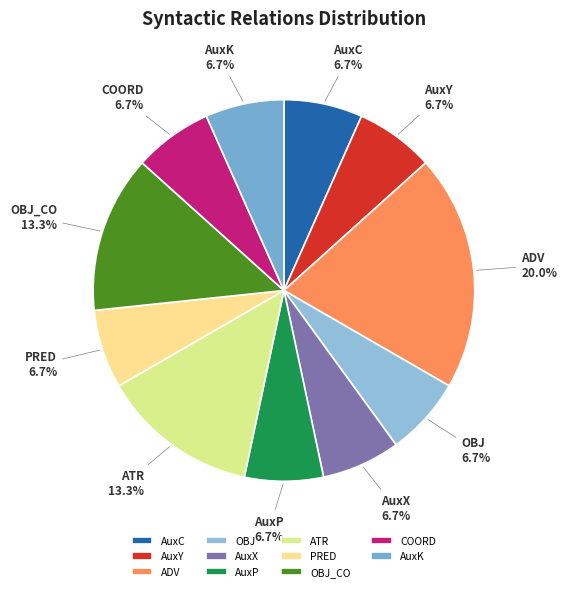

What is the largest slice in the pie chart?

ADV